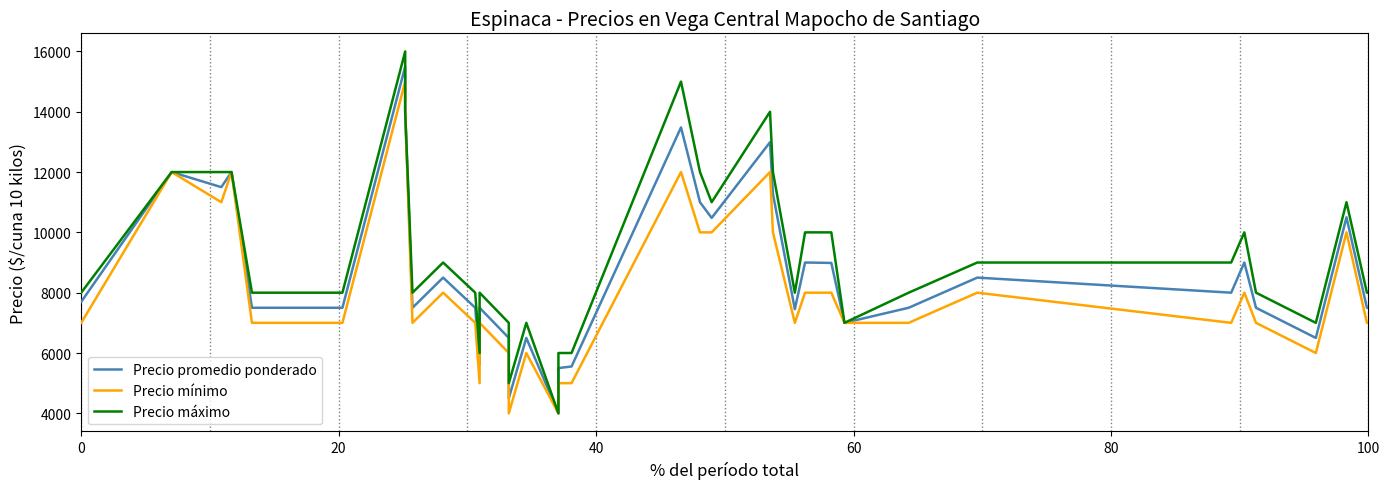

What is the sum of all Precio máximo values?

367000